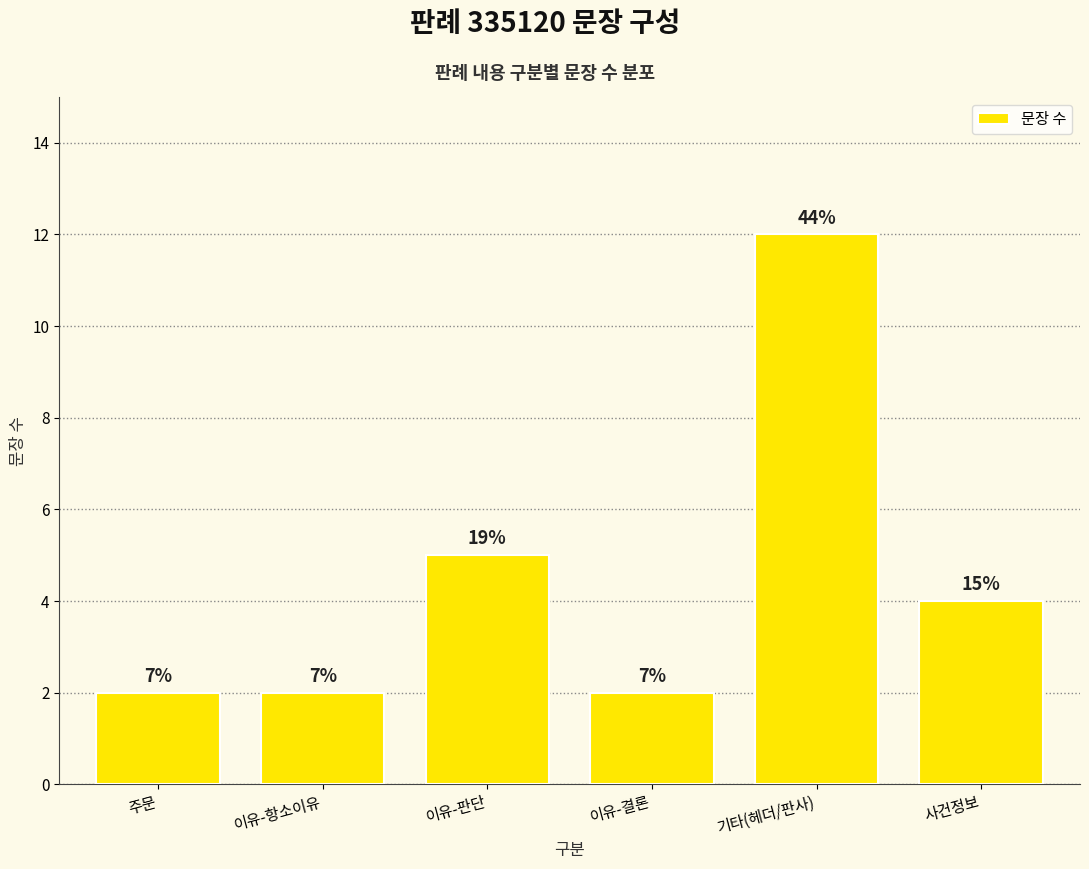

How many bars are there in total?

6